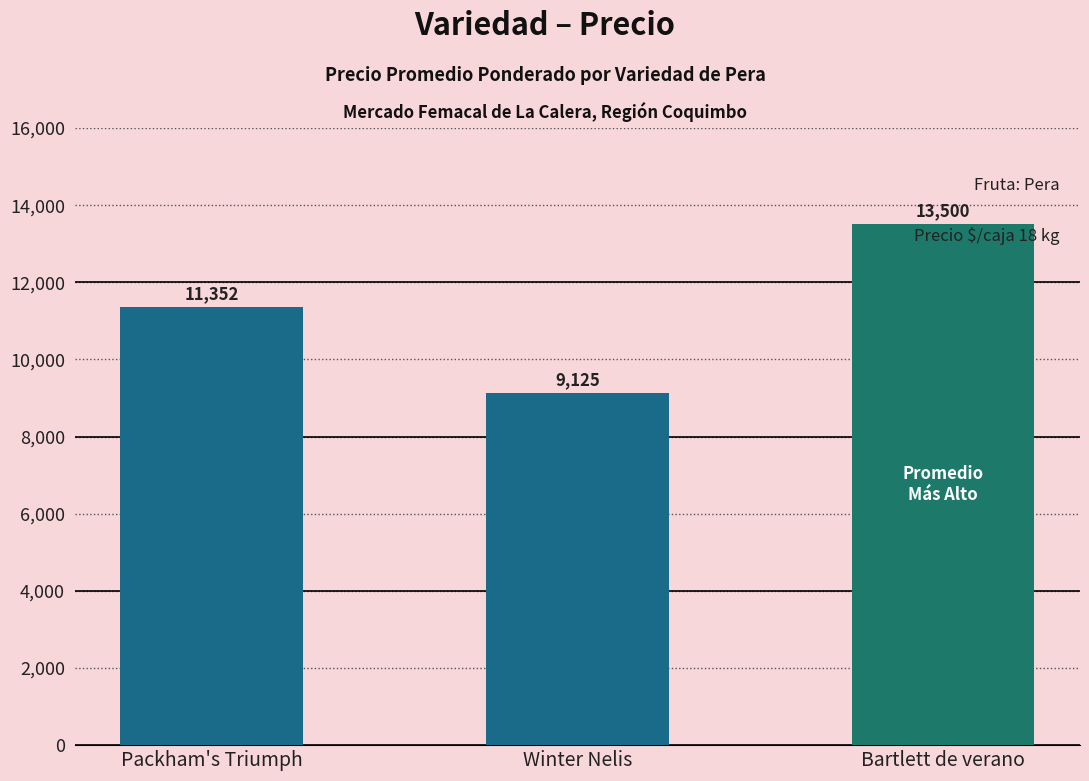

What is the label of the 2nd bar from the right?

Winter Nelis